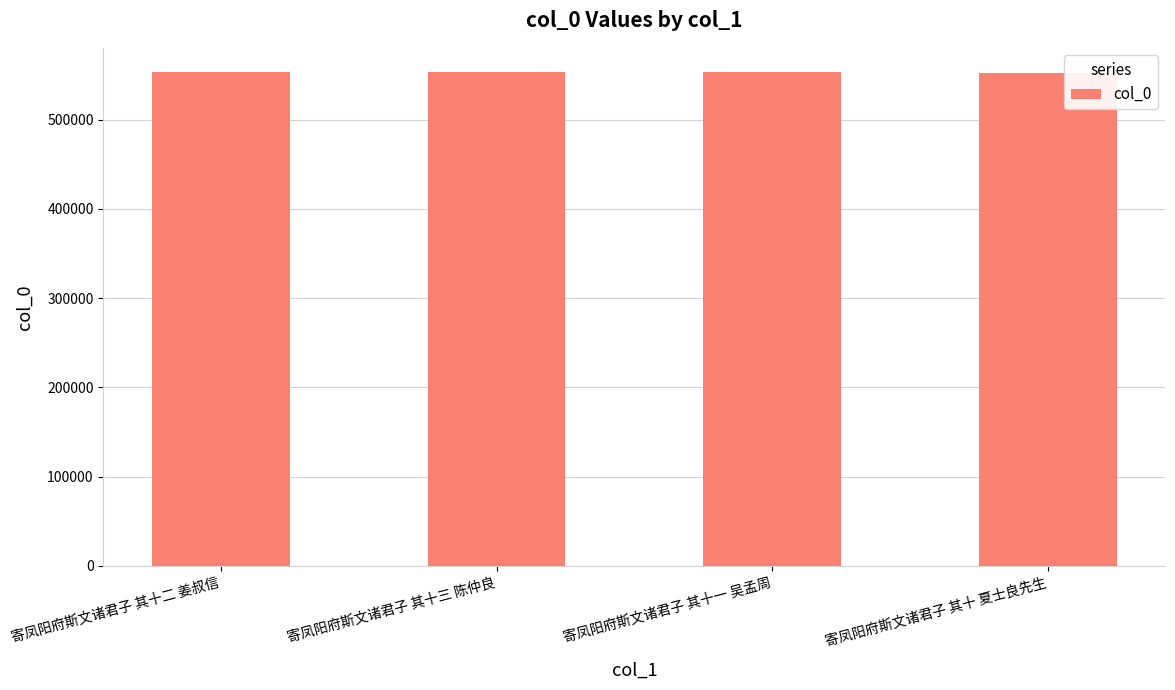

What is the ratio of the value at 寄凤阳府斯文诸君子 其十 夏士良先生 to the value at 寄凤阳府斯文诸君子 其十三 陈仲良?

1.0